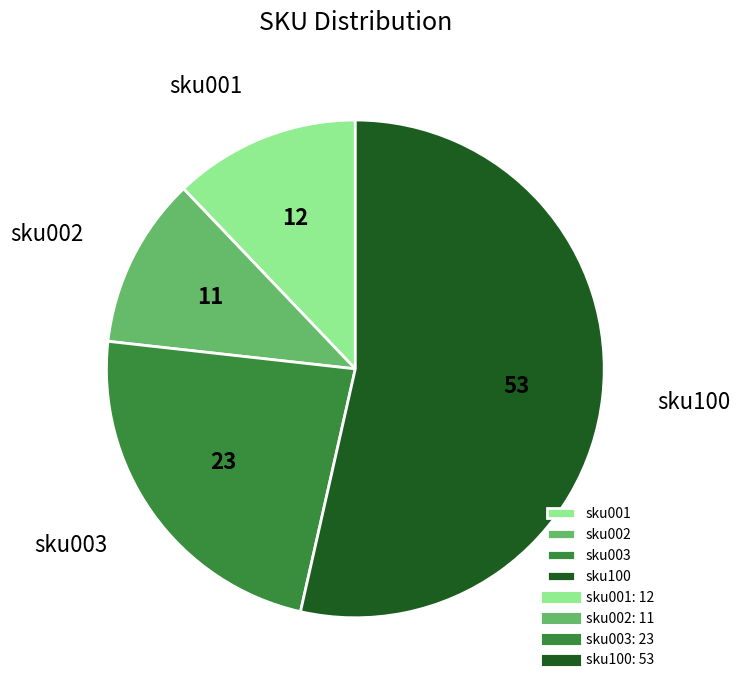

Which slice is the smallest?

sku002